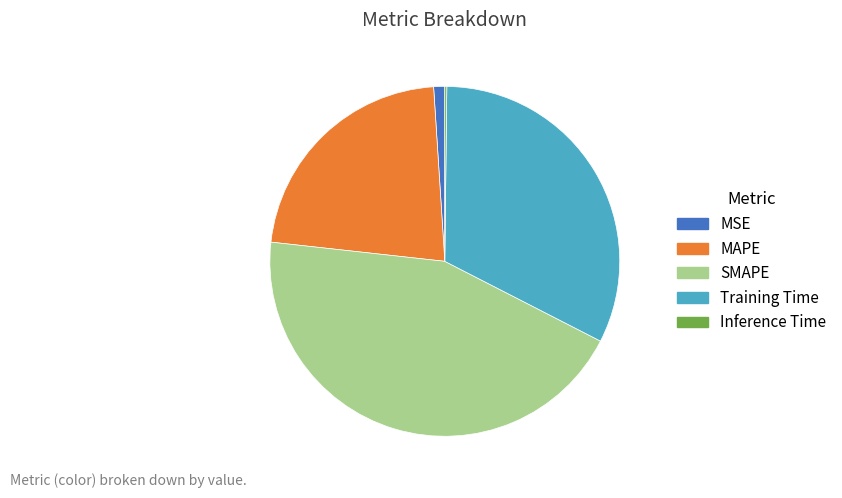

Which slice is the largest?

SMAPE